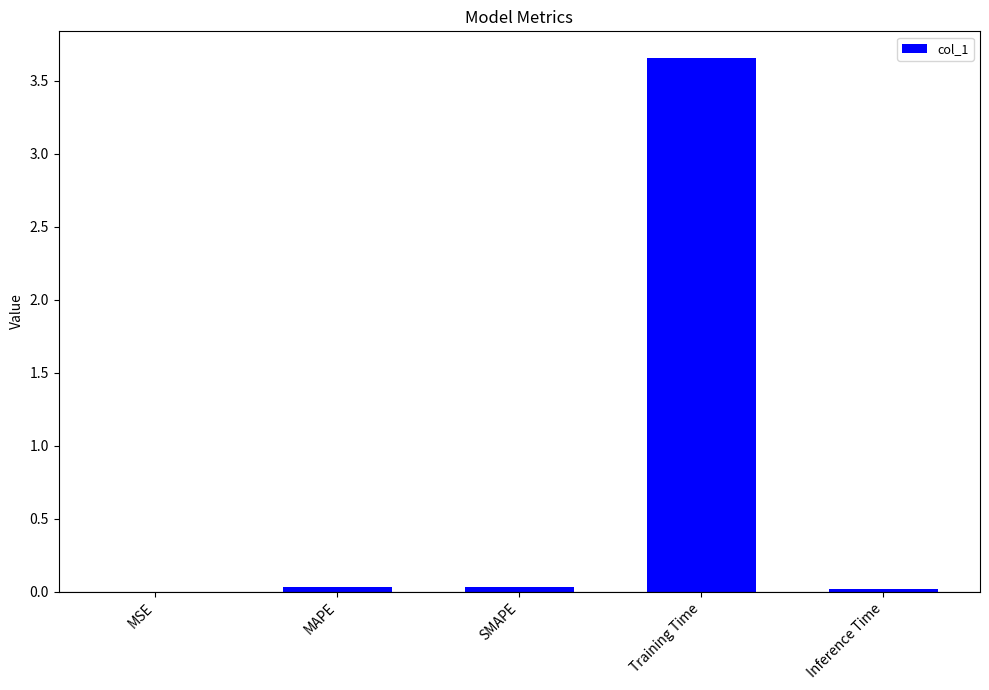

What is the change in value from SMAPE to Training Time?

+3.6